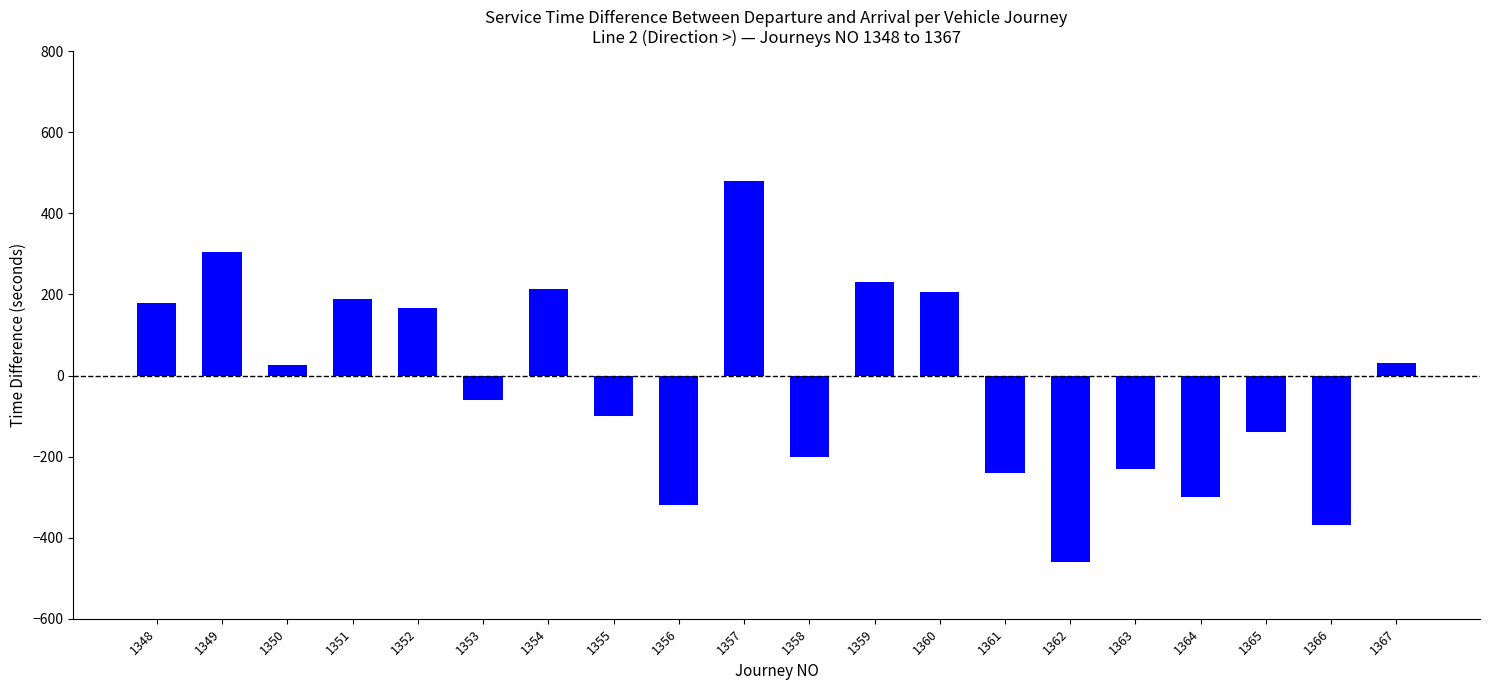

Is it true that the value at 1348 is 180?

True